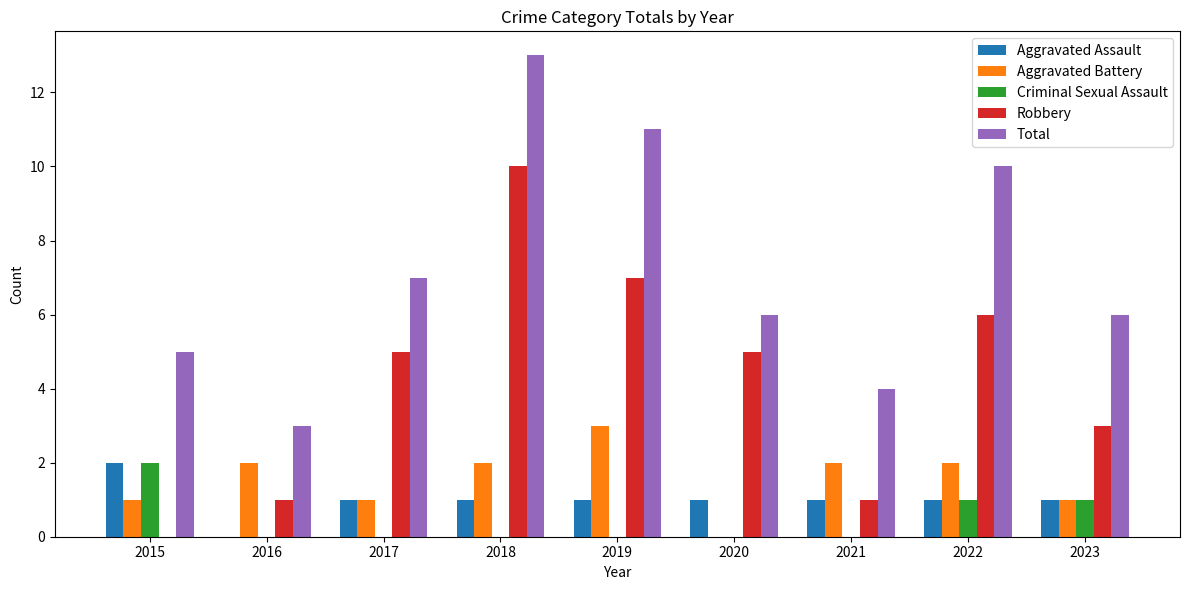

The Criminal Sexual Assault series shows 1 at 2019. True or false?

False